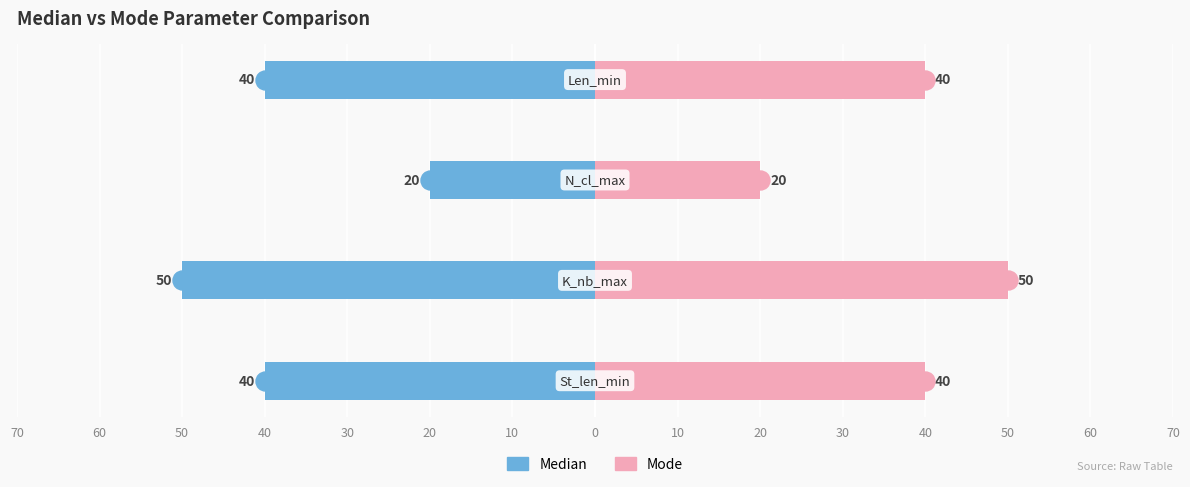

What is the sum of all Mode values?

150